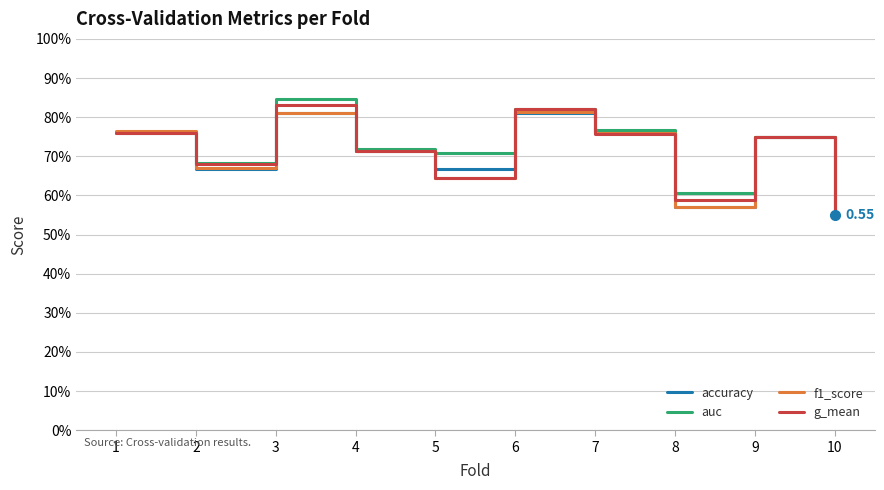

Is it true that auc equals 1.4 at 3?

False